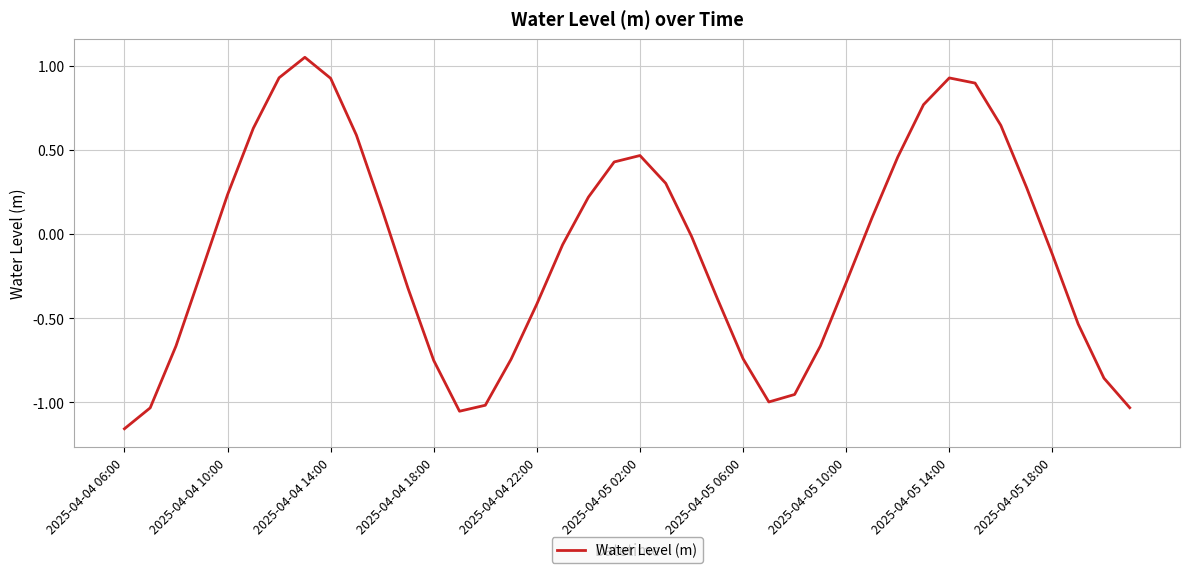

What is the difference between the maximum and minimum values?

2.2